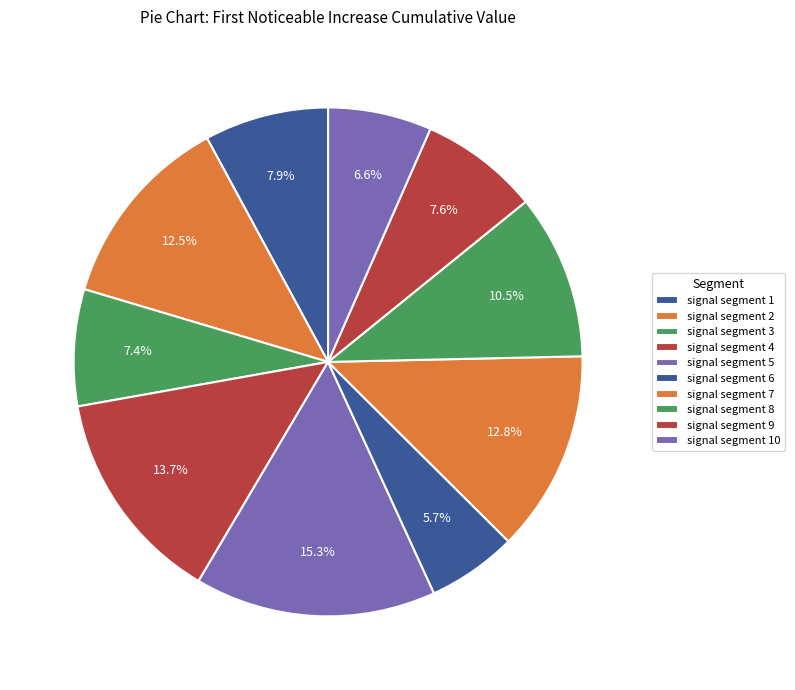

Which slice is the smallest?

signal segment 6